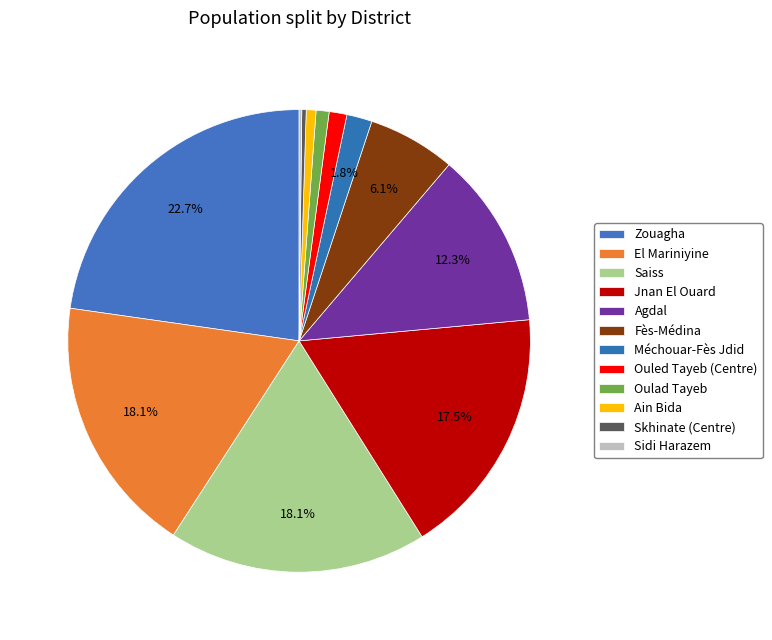

Is Fès-Médina the majority of the pie?

No